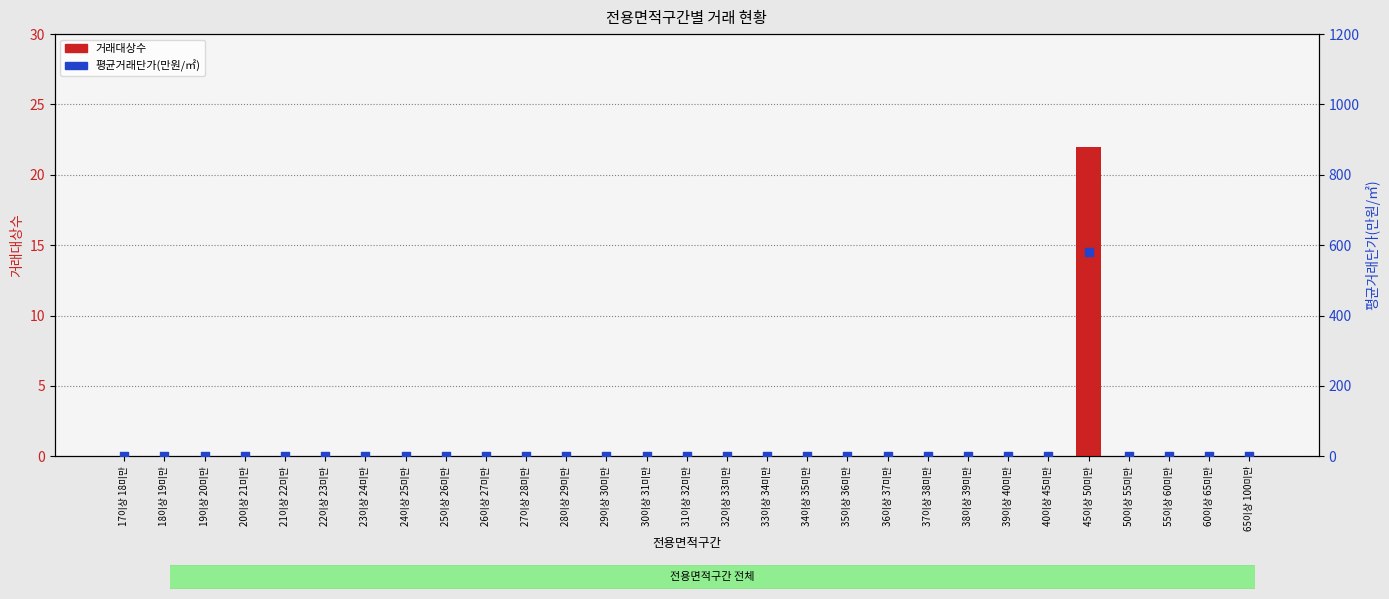

Which series has the largest Y range (max minus min)?

평균거래단가(만원/㎡)